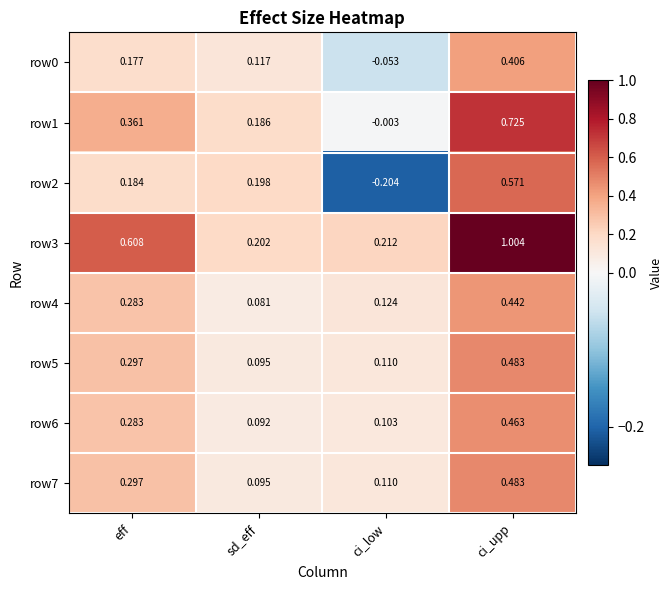

Which series has the largest total across all categories?

row3